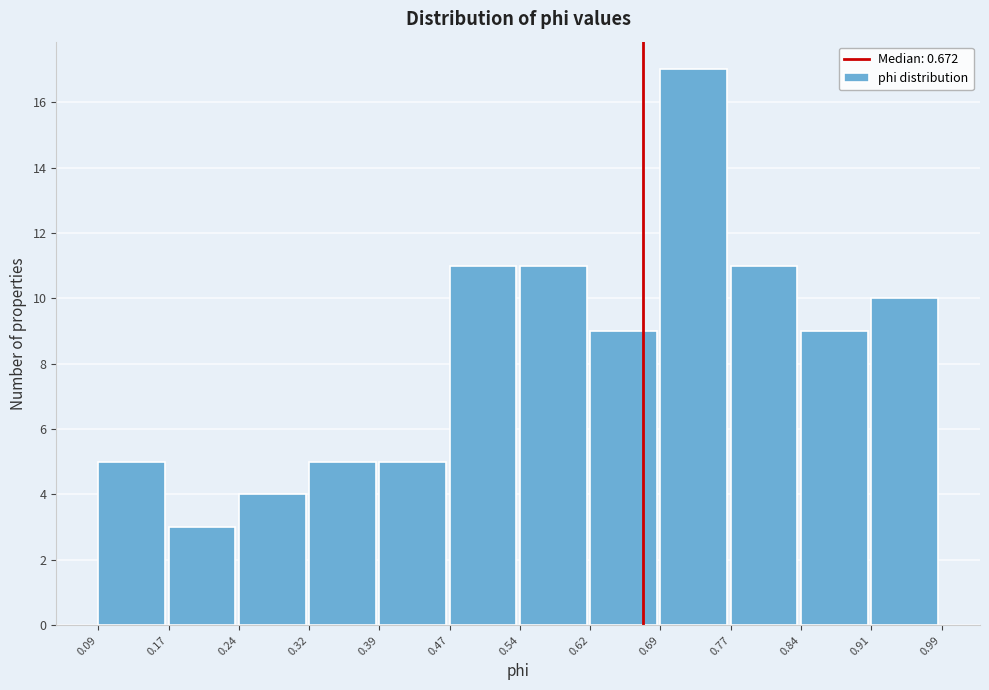

Over which range of the x-axis is the bar tallest?

0.69 to 0.77